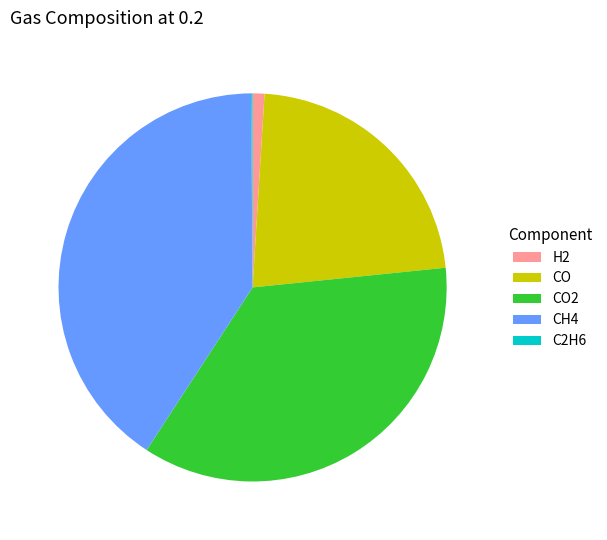

Which has a higher value, CO or CO2?

CO2